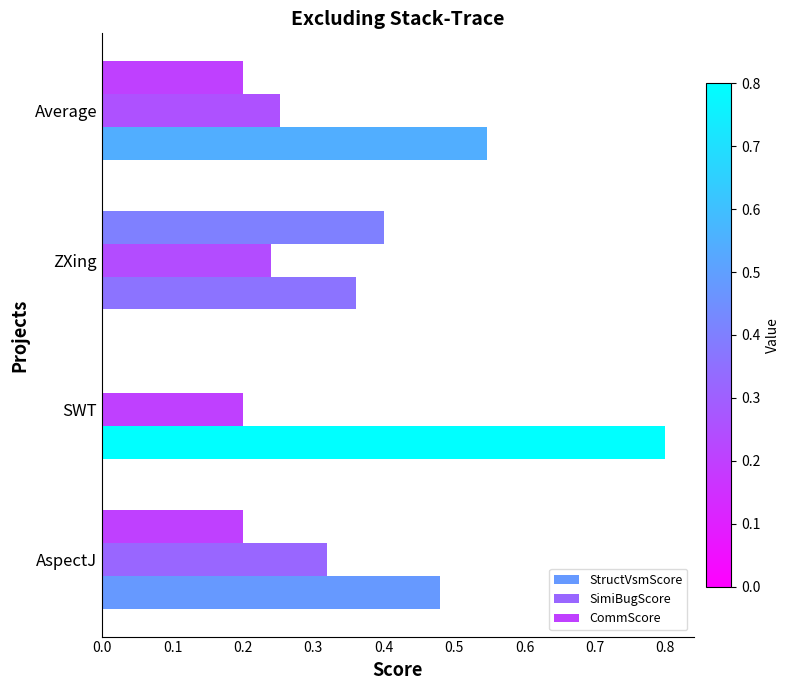

How many series are shown in this chart?

3